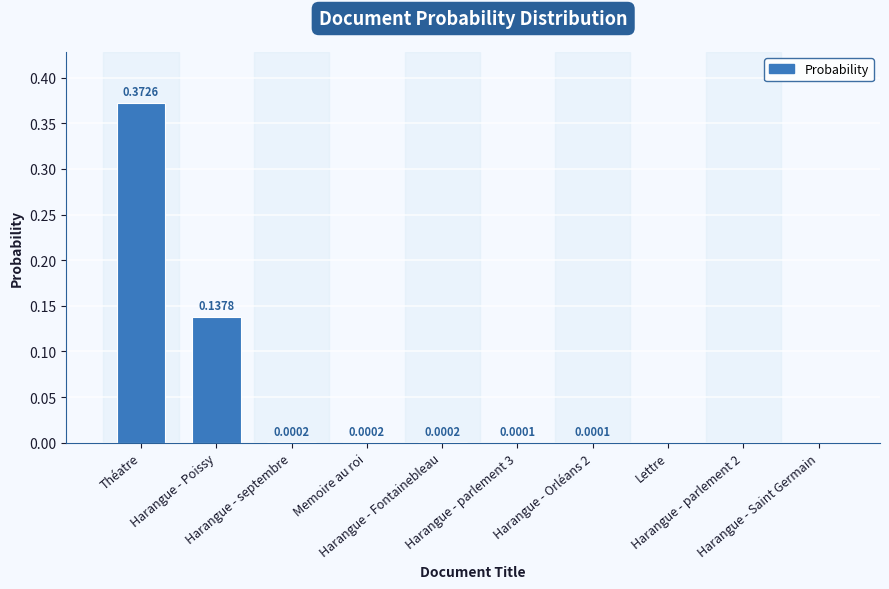

Is it true that the value at Théatre is 0.1?

False